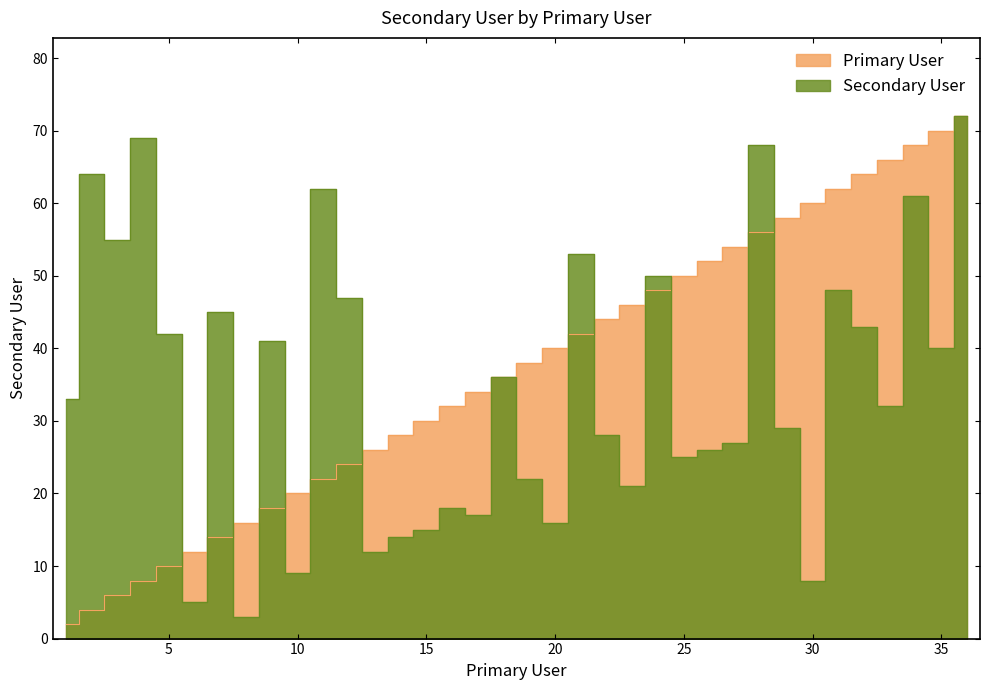

How many lines are shown in the chart?

2